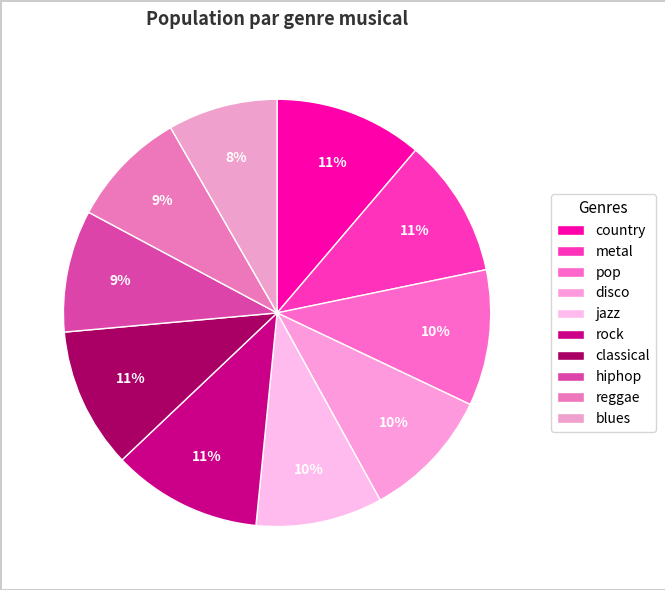

True or false: hiphop accounts for 9% of the total.

True